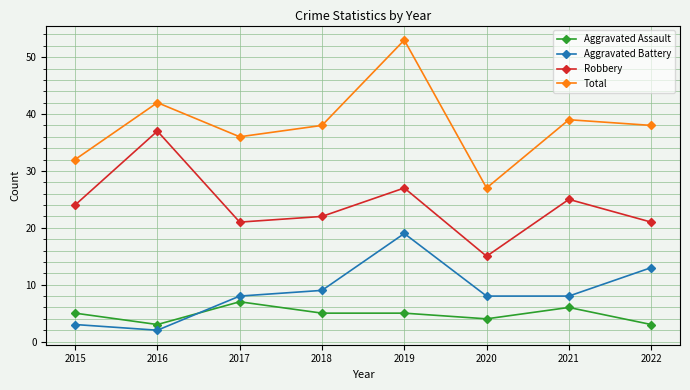

Rank the series by their maximum value, from lowest to highest.

Aggravated Assault, Aggravated Battery, Robbery, Total